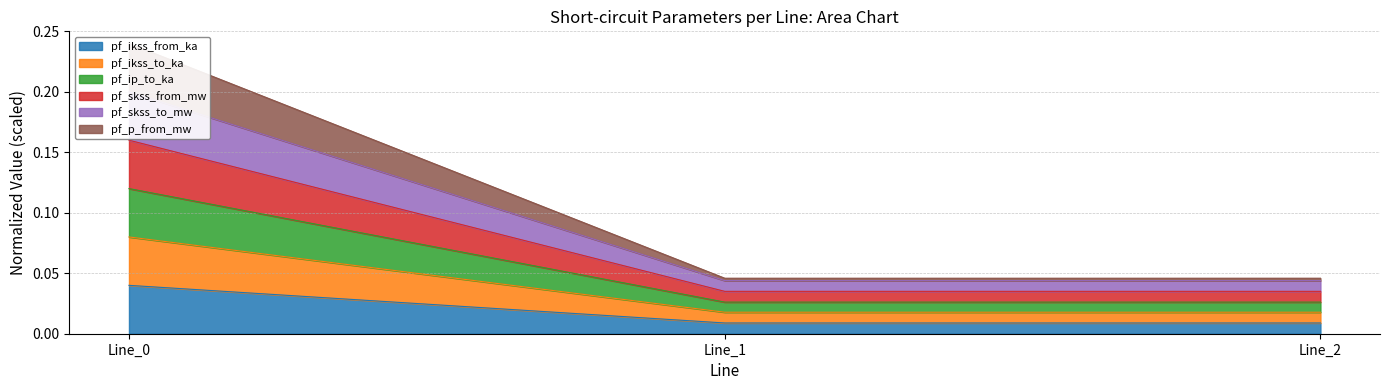

What are all the series names shown in the legend?

pf_ikss_from_ka, pf_ikss_to_ka, pf_ip_to_ka, pf_skss_from_mw, pf_skss_to_mw, pf_p_from_mw